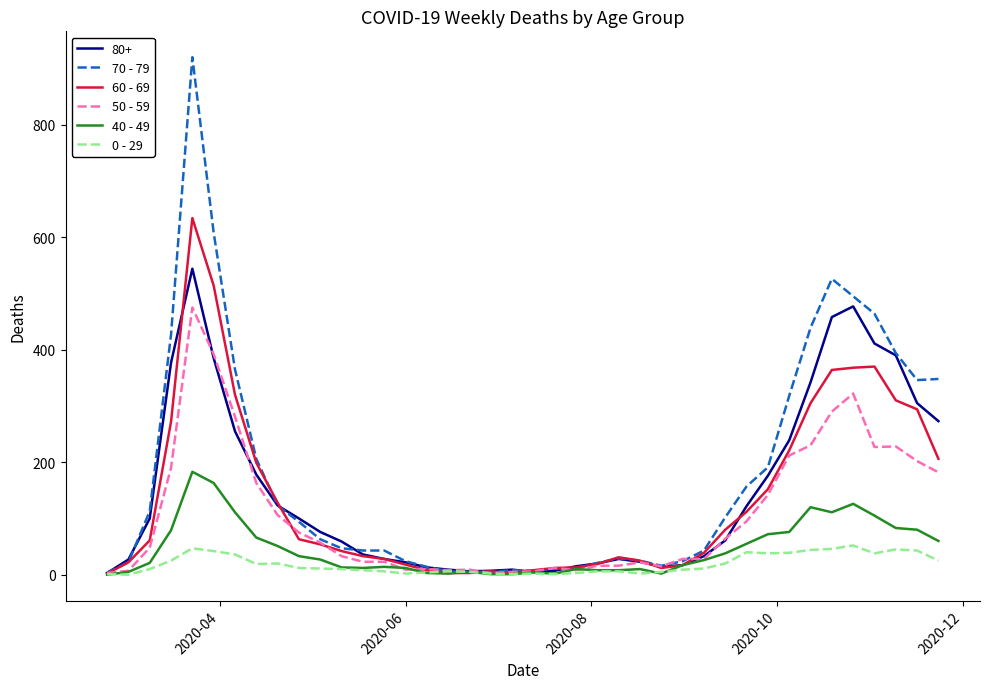

List the series in order of their peak value, lowest first.

0 - 29, 40 - 49, 50 - 59, 80+, 60 - 69, 70 - 79